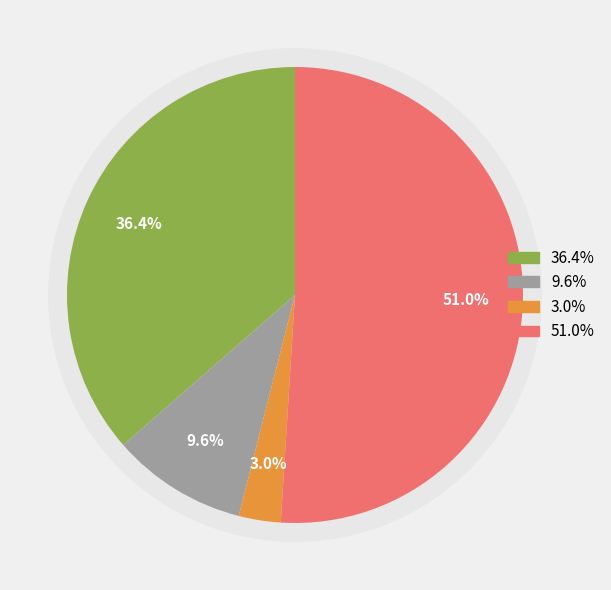

True or false: Homicide accounts for 15% of the total.

False